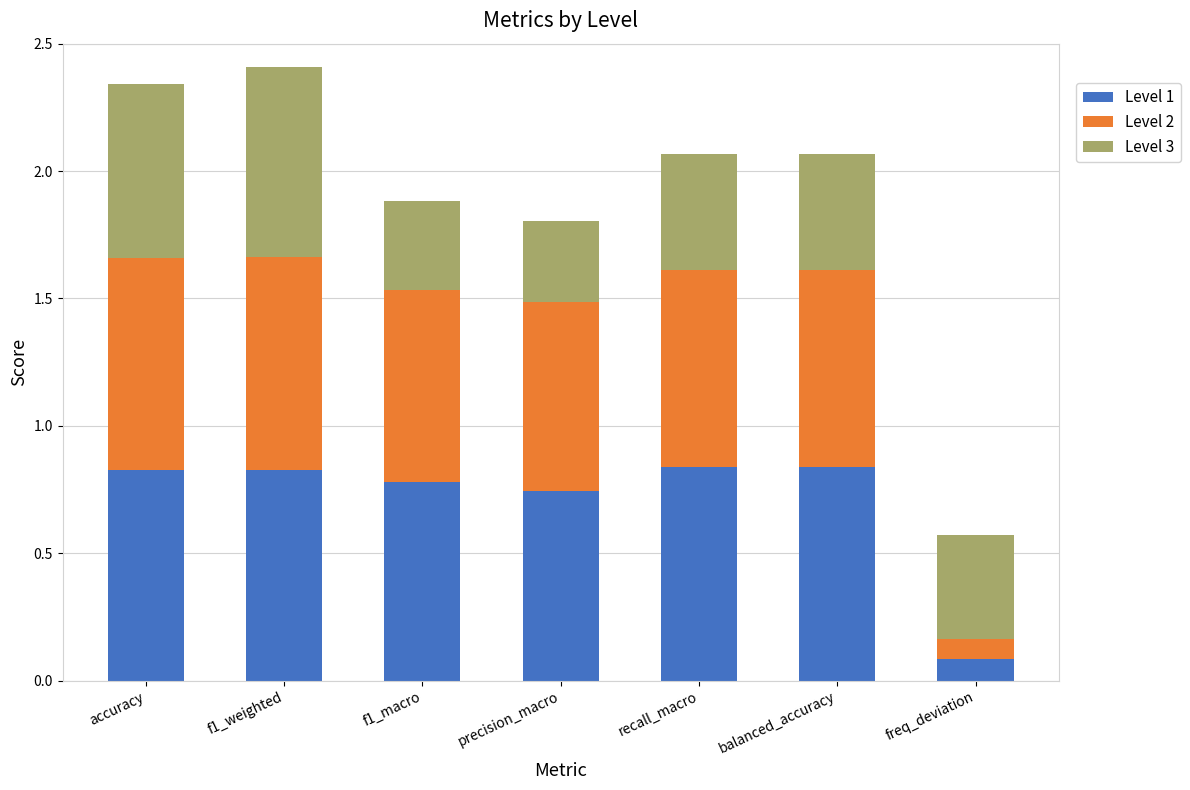

What is the sum of the Level 1 values at recall_macro and f1_macro?

1.6